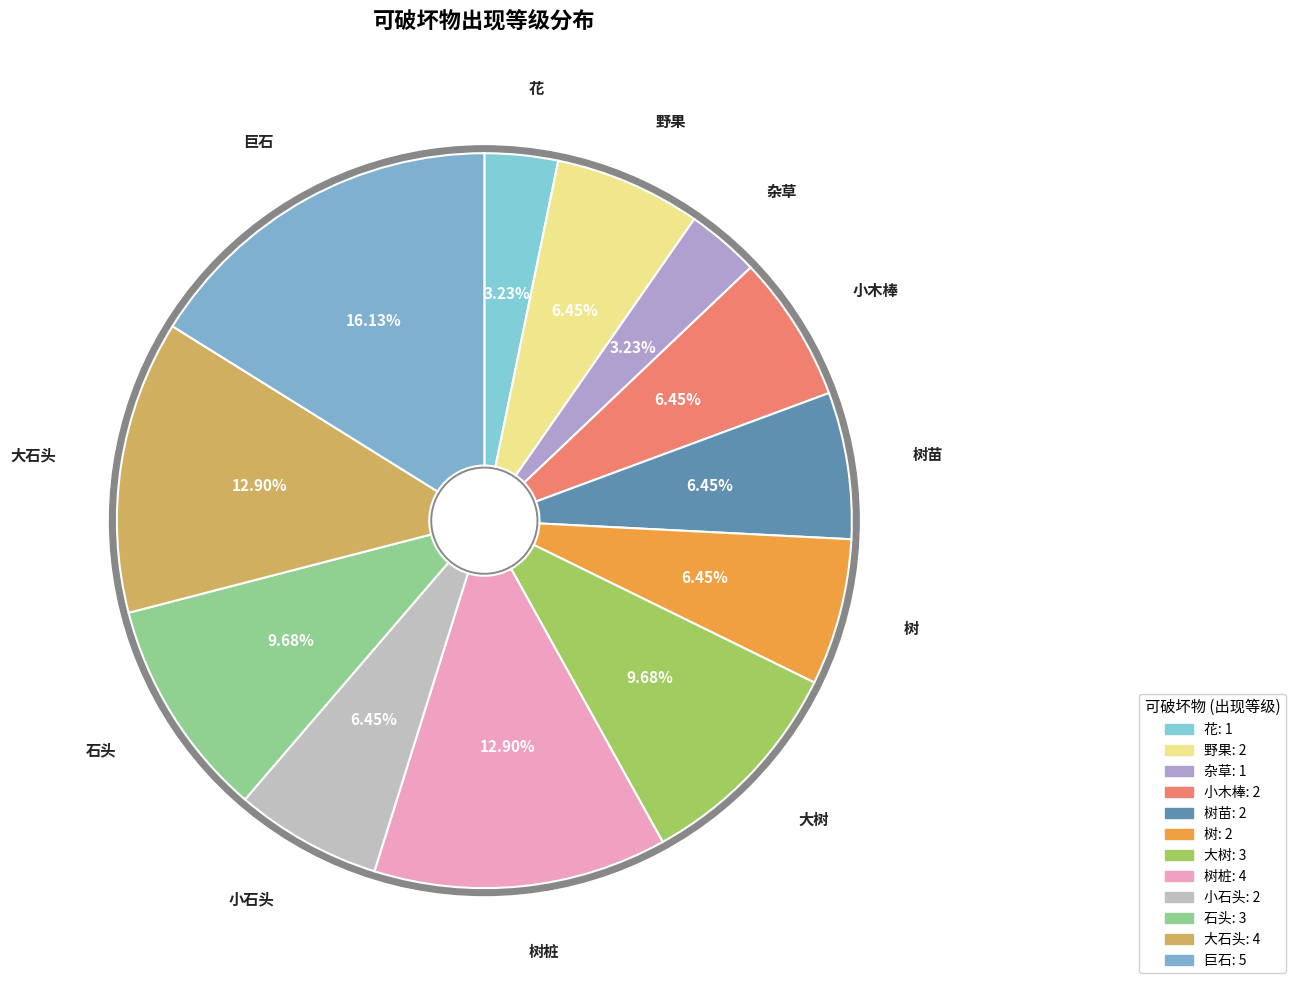

True or false: 花 accounts for 1% of the total.

False